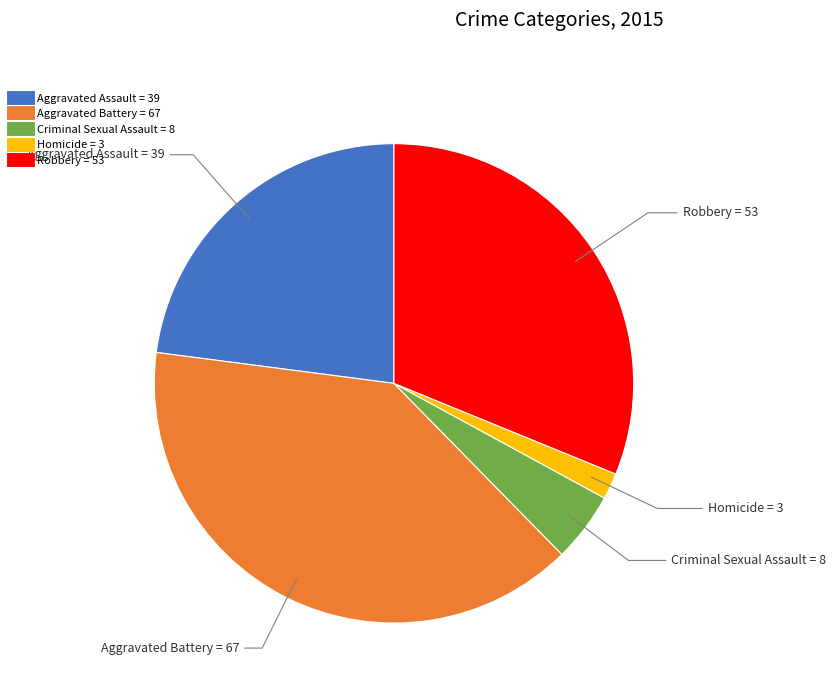

Combined, do Homicide and Robbery account for over 50%?

No